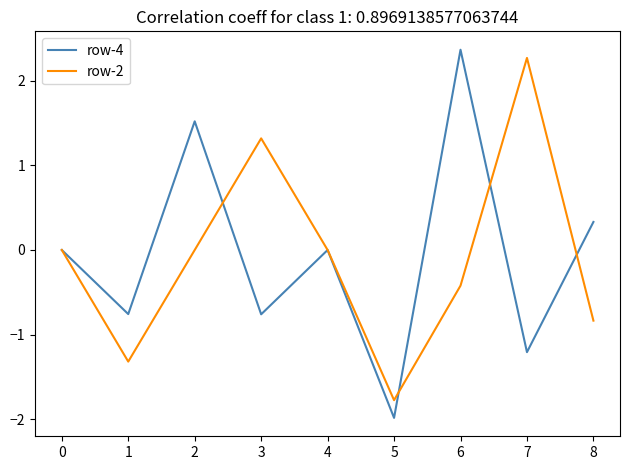

Which series has the widest spread of values?

row-4